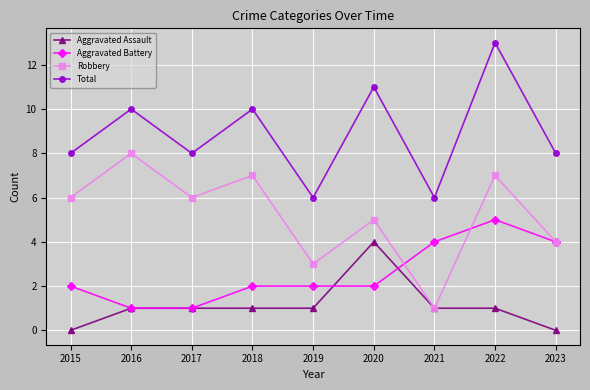

What is the difference between the maximum and minimum values in the Aggravated Battery series?

4